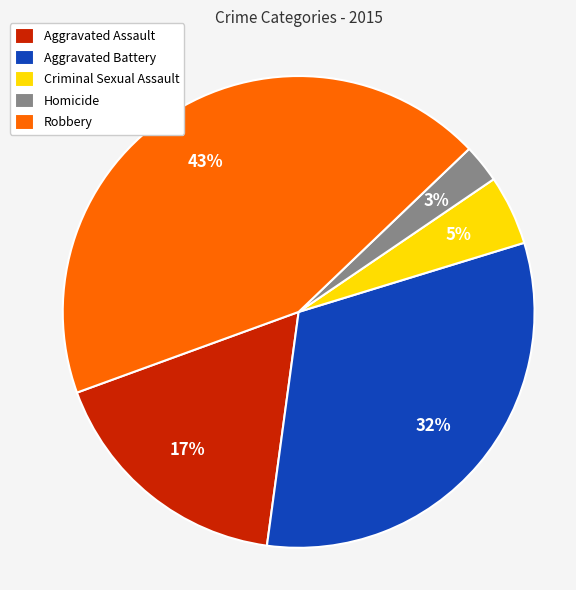

Which slice is the largest?

Robbery